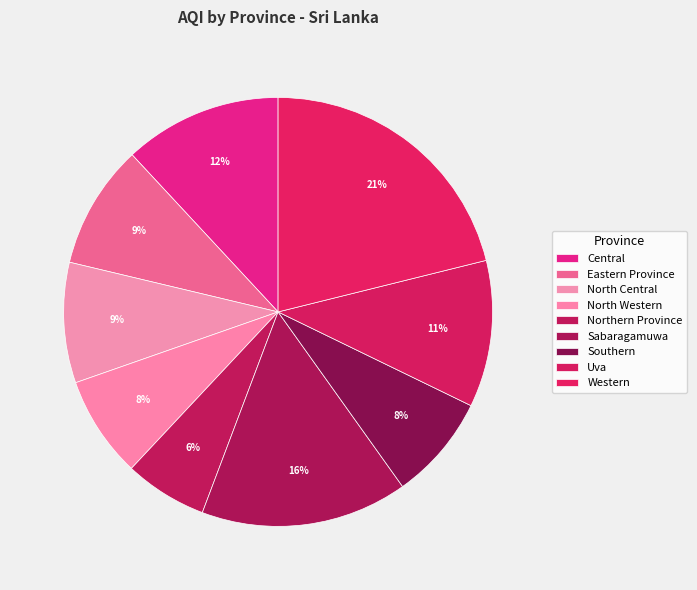

What percentage is NOT represented by Sabaragamuwa?

84.4%